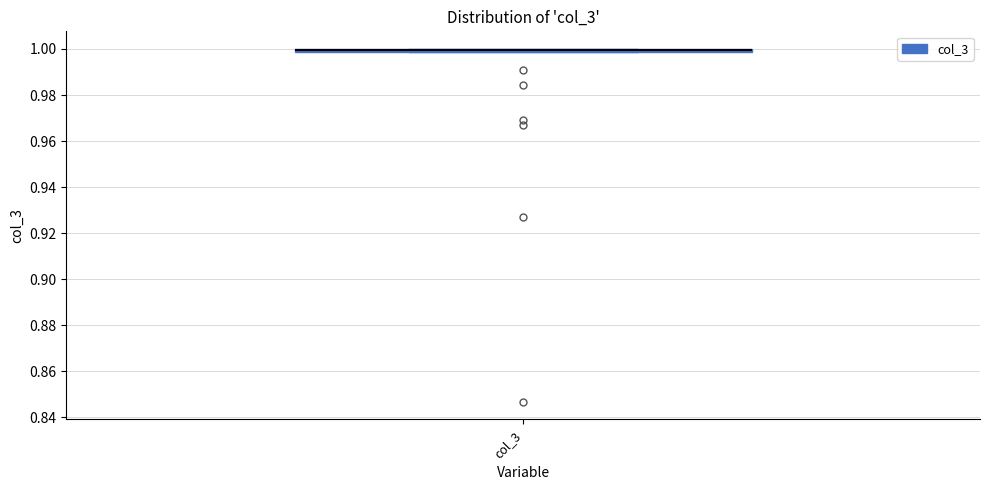

Where is the lower edge of the box for col_3 on the y-axis? The values are not printed on the chart, so give them approximately, as read against the axis.

0.998